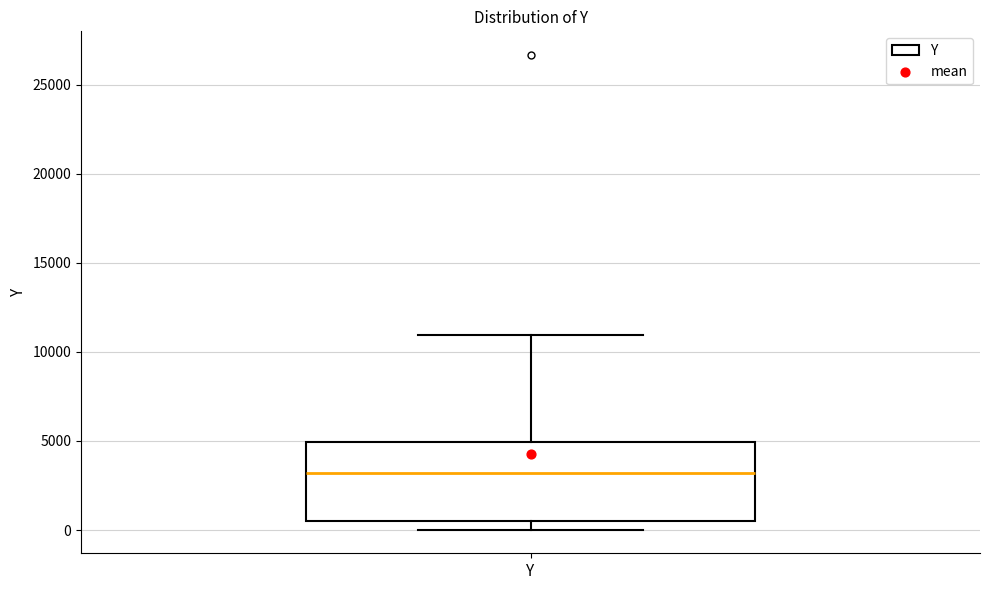

Where is the lower edge of the box for Y on the y-axis? The values are not printed on the chart, so give them approximately, as read against the axis.

500